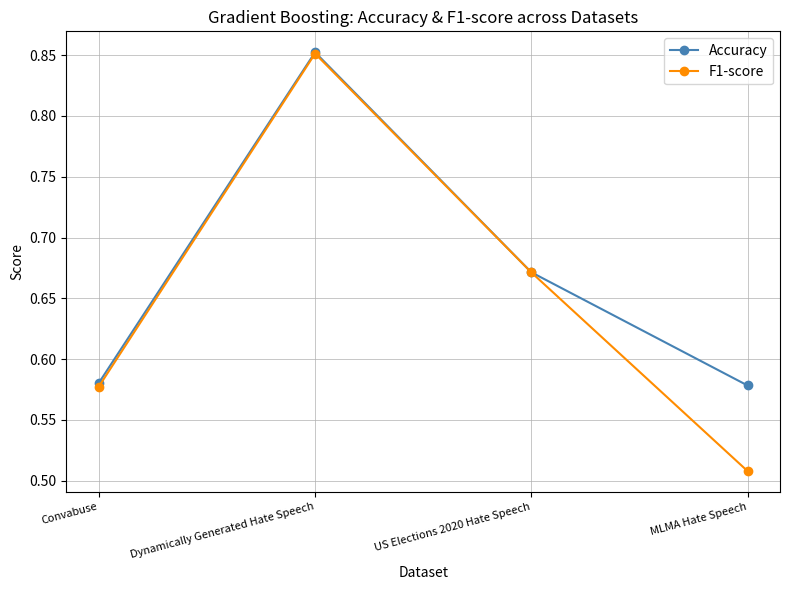

What is the label of the 1st point from the right?

MLMA Hate Speech